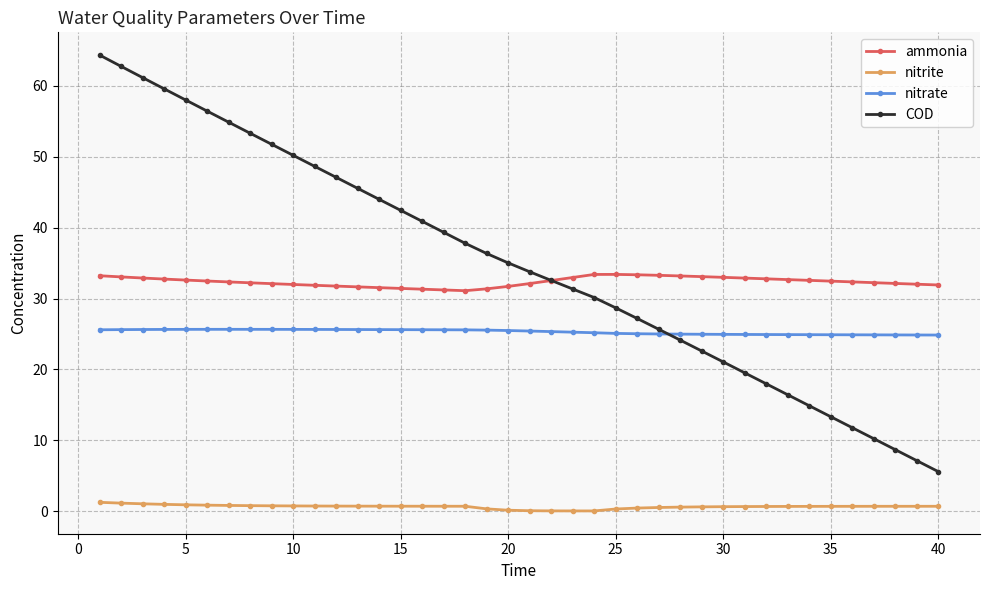

What is the maximum value shown in the chart?

64.3